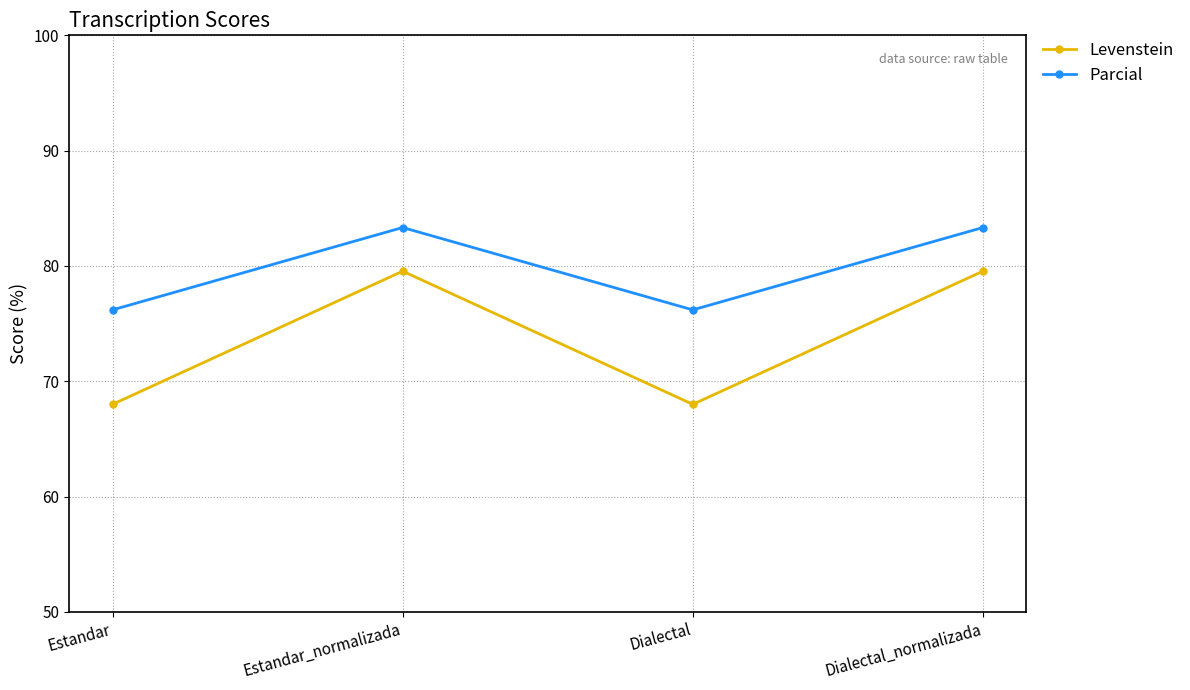

How many values in the Parcial series are below 83?

2